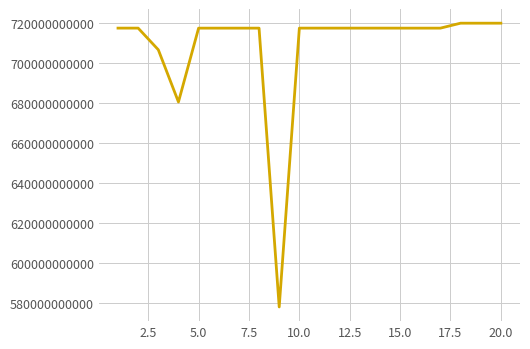

What is the difference between the maximum and minimum values?

141833273344